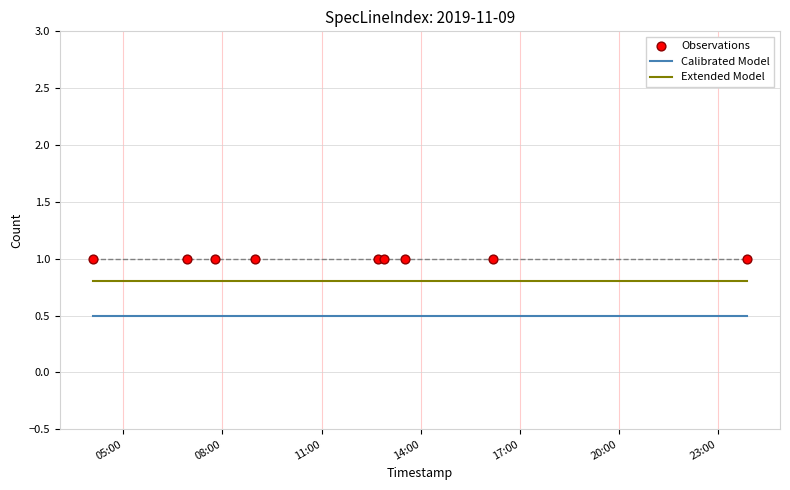

True or false: Calibrated Model and Extended Model intersect in this chart.

False